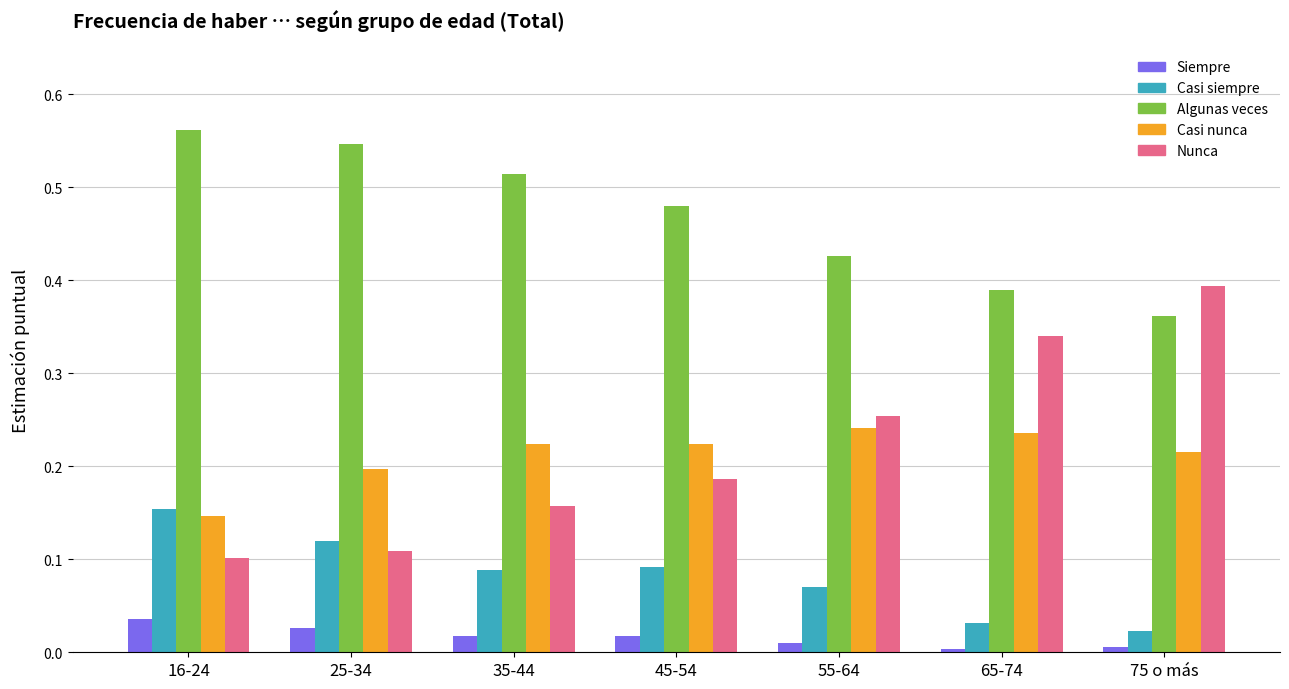

Which category has the highest value across all series?

16-24